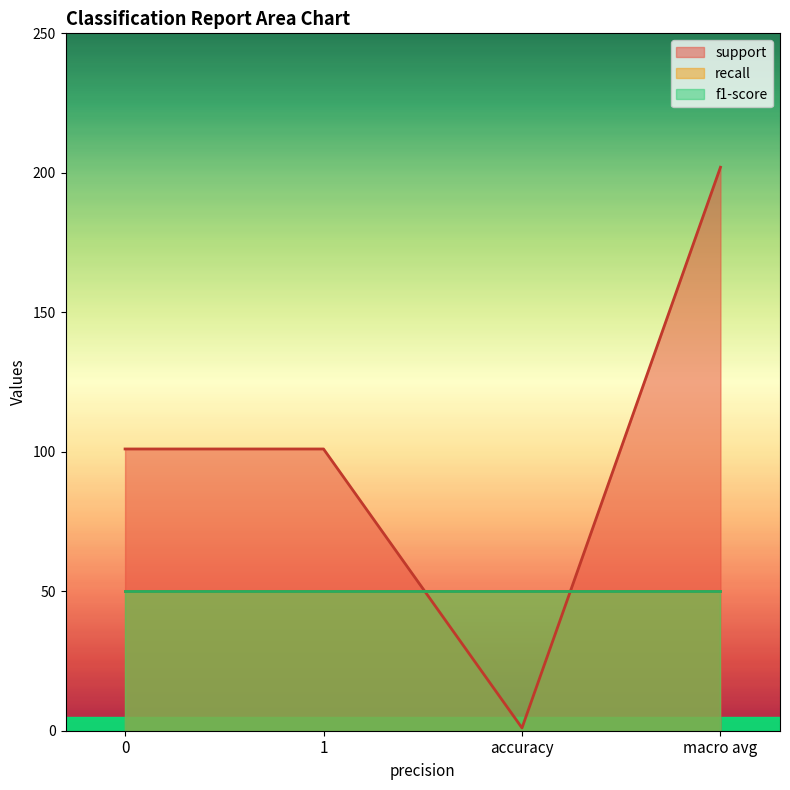

True or false: support has a value of 181 at 0.

False